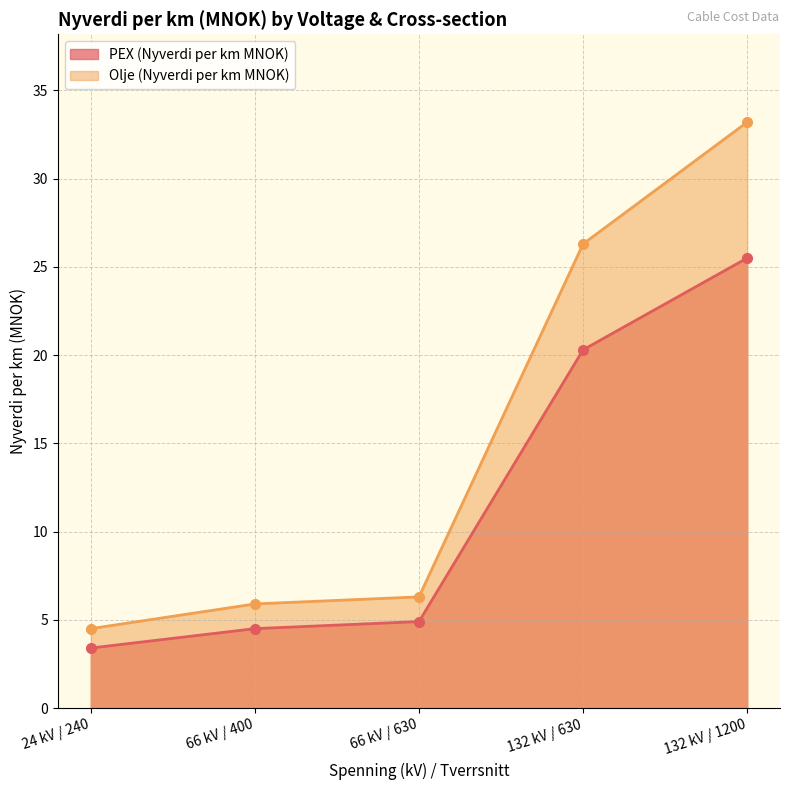

True or false: PEX (Nyverdi per km MNOK) and Olje (Nyverdi per km MNOK) cross at least once.

False